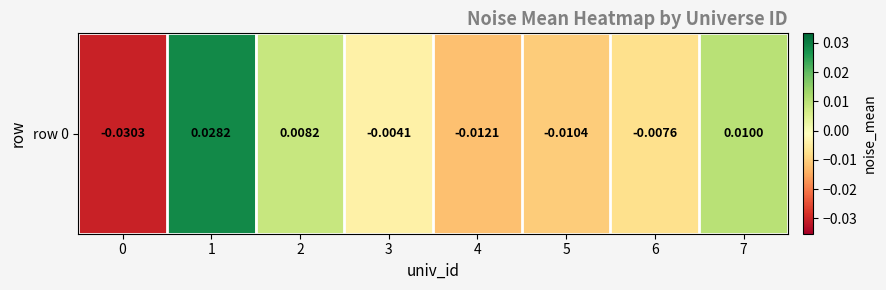

What is the change in value from 0 to 1?

+0.1